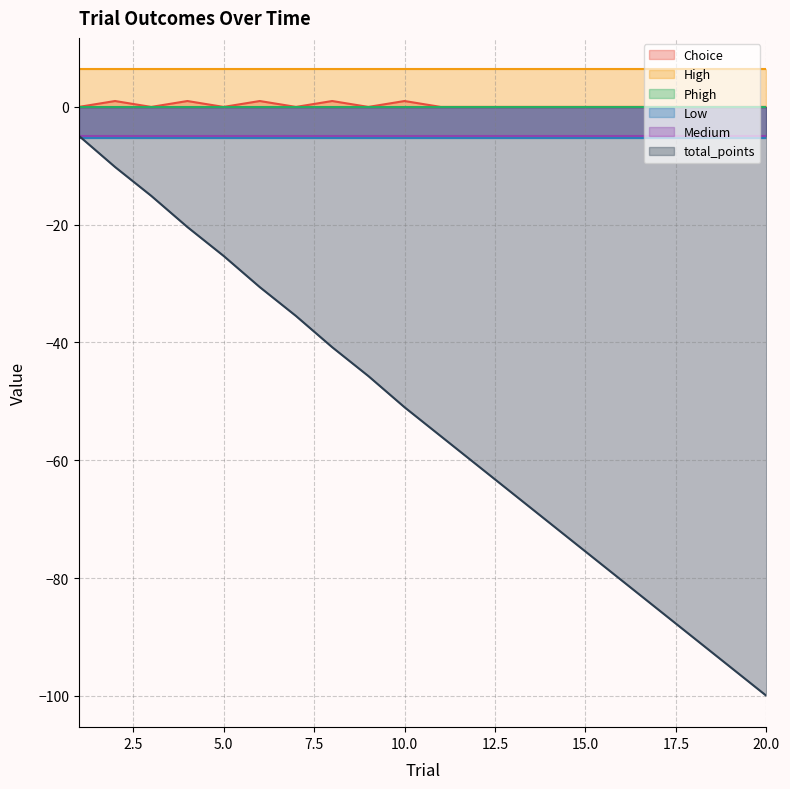

What are all the series names shown in the legend?

Choice, High, Phigh, Low, Medium, total_points